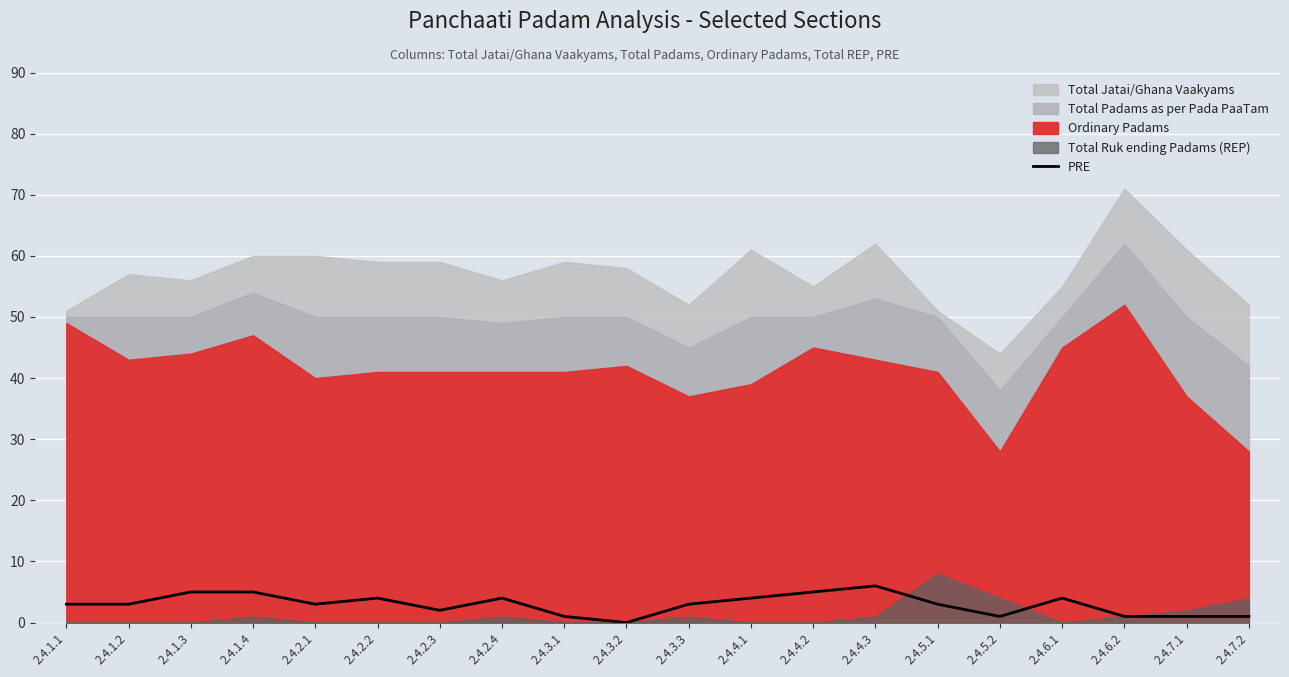

Which has a higher value, 2.4.7.2 or 2.4.1.2?

2.4.1.2